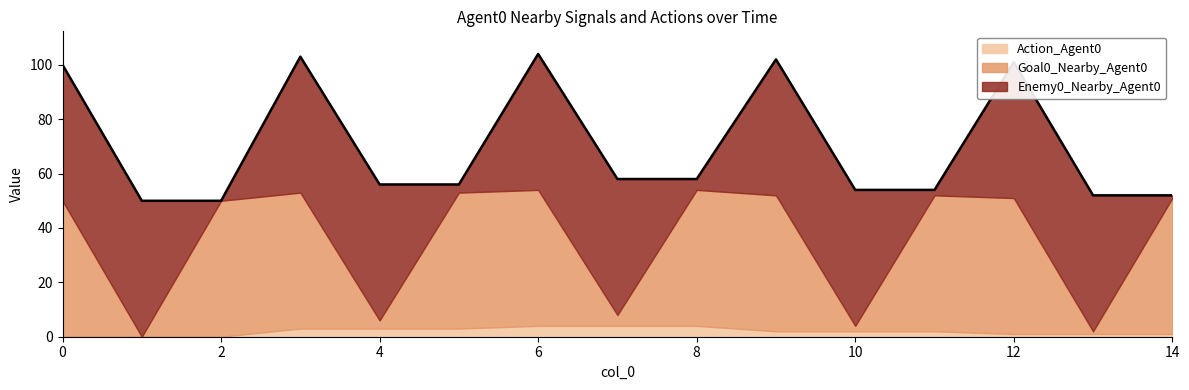

Reading left to right, list all the values displayed in this chart.

Enemy0_Nearby_Agent0: 50	50	0	50	50	3	50	50	4	50	50	2	50	50	1
Goal0_Nearby_Agent0: 50	0	50	50	3	50	50	4	50	50	2	50	50	1	50
Action_Agent0: 0	0	0	3	3	3	4	4	4	2	2	2	1	1	1